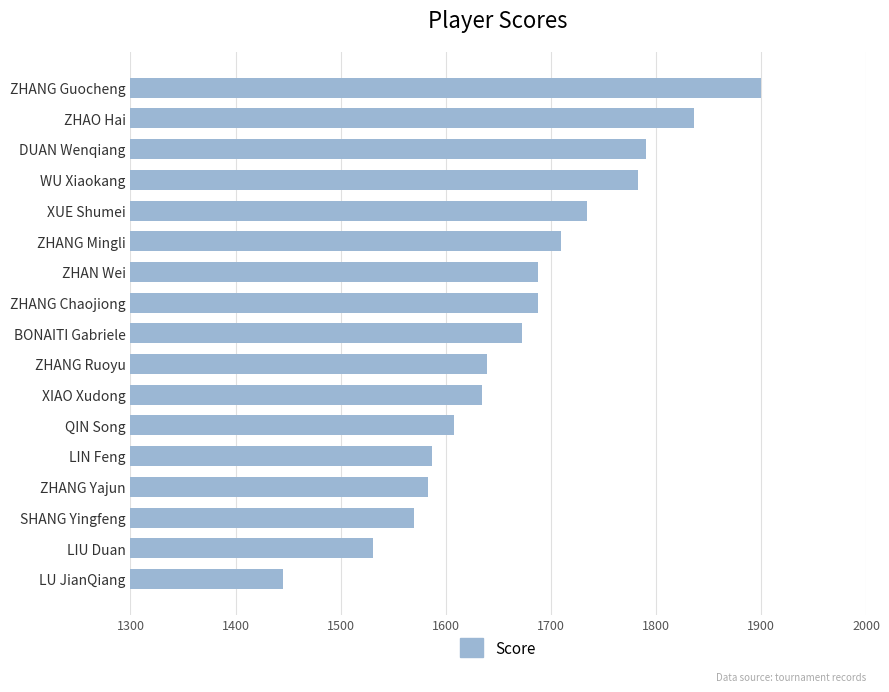

Which category has the lowest value across all series?

LU JianQiang